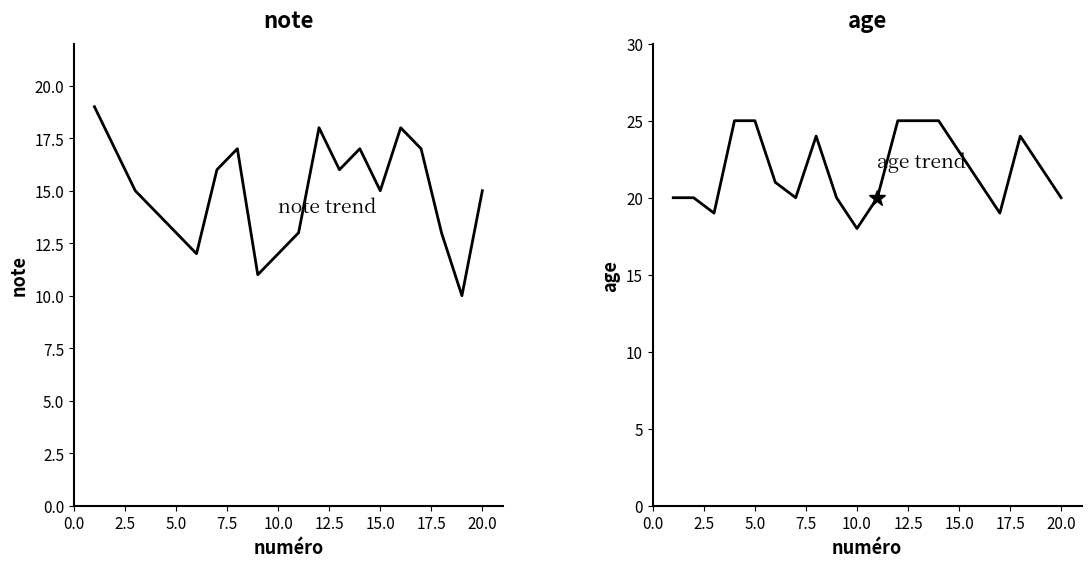

Count the age values in the range 20 to 25.

17